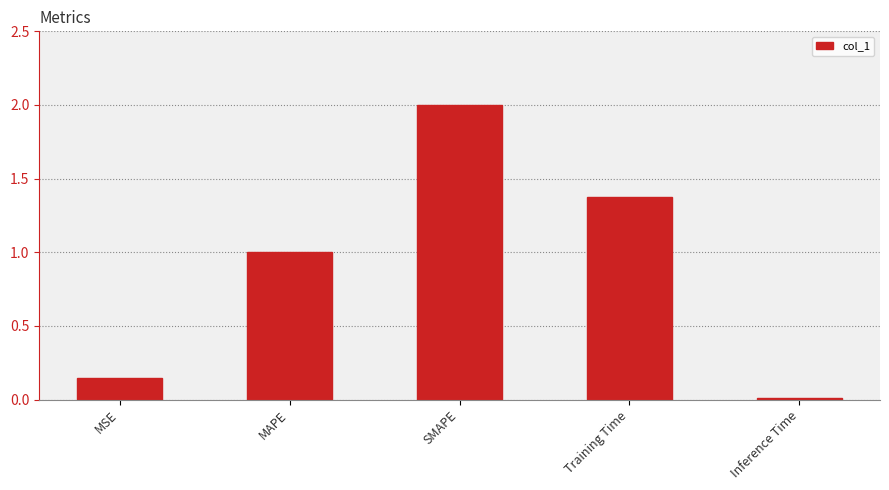

What is the sum of the values at MSE and Training Time?

1.5